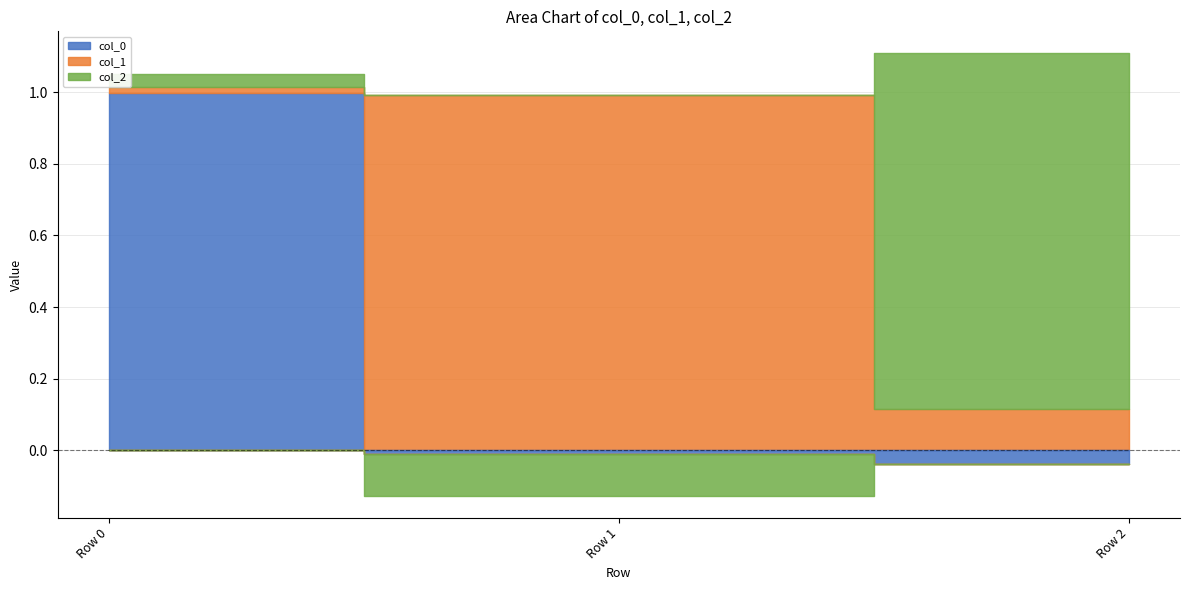

What is the spread (max minus min) of values at Row 2?

1.0